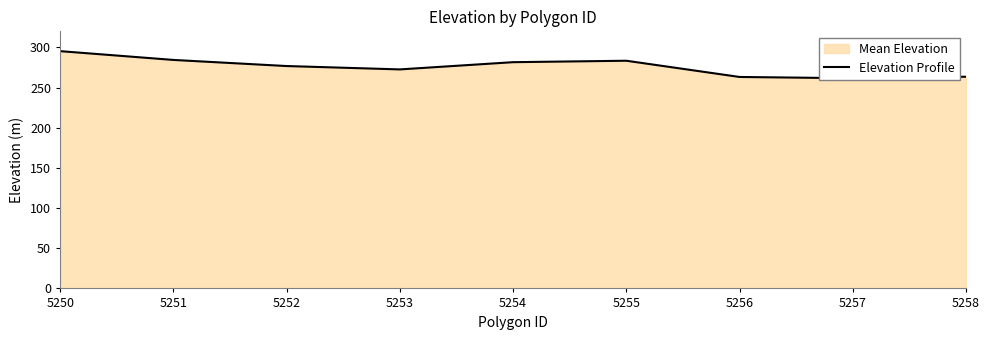

How many interior local peaks (higher than both neighbors) does the data have?

1